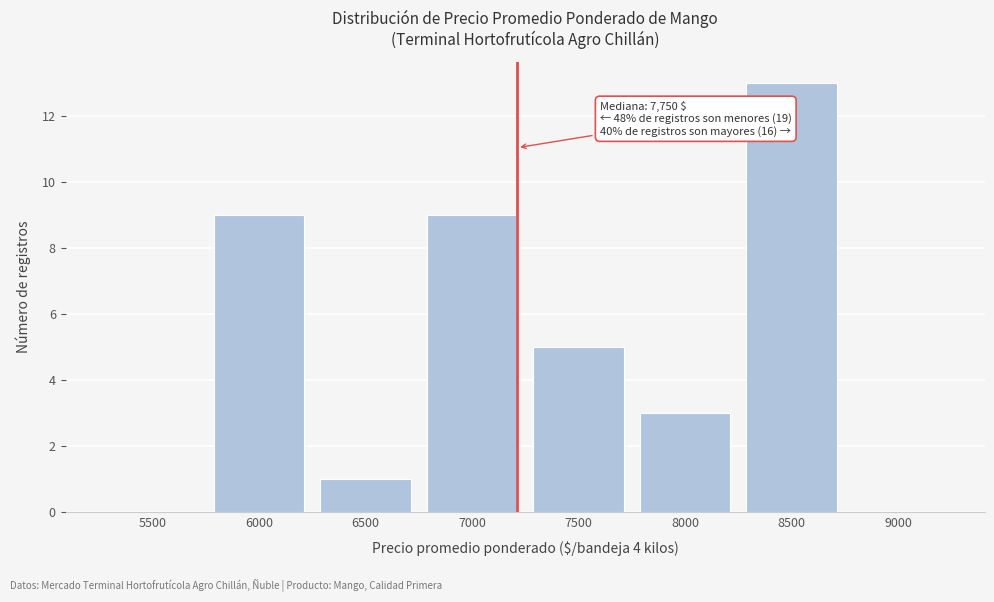

Reading left to right, transcribe all the data shown in this chart.

5500=0	6000=9	6500=1	7000=9	7500=5	8000=3	8500=13	9000=0